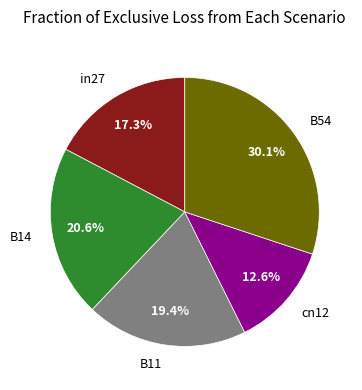

What is the smallest slice in the pie chart?

cn12